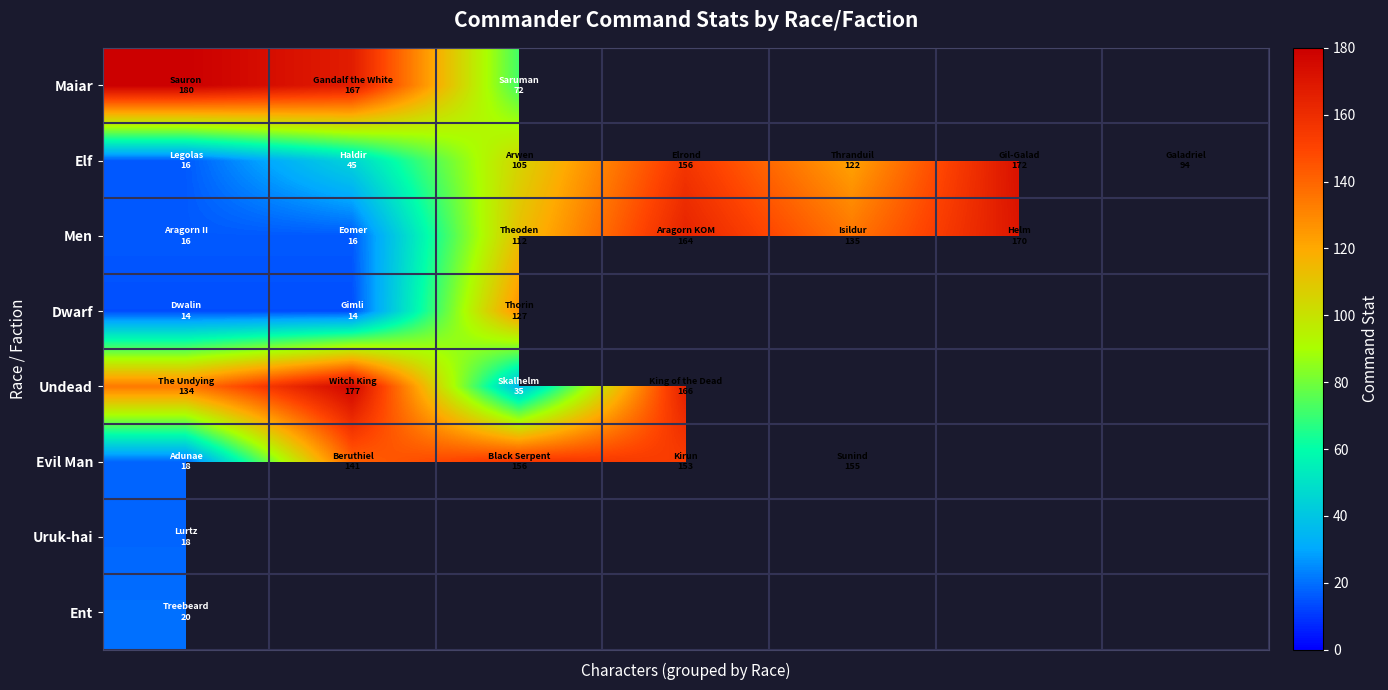

How many distinct data groups are displayed?

8